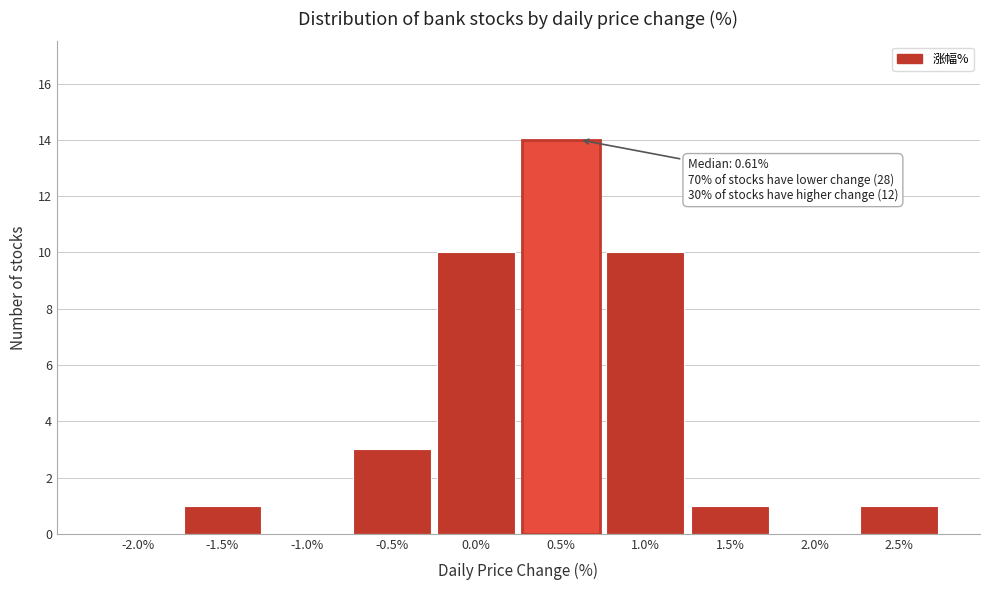

Reading left to right, list all the values displayed in this chart.

-2.0%=0	-1.5%=1	-1.0%=0	-0.5%=3	0.0%=10	0.5%=14	1.0%=10	1.5%=1	2.0%=0	2.5%=1